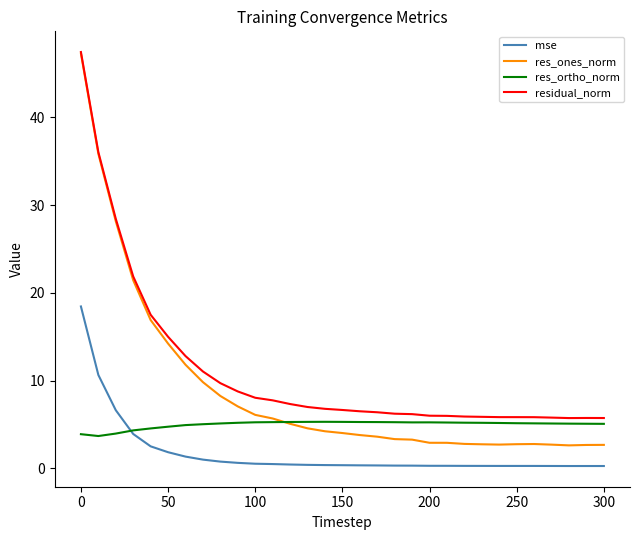

True or false: residual_norm has more than 0 points higher than both neighbors.

True